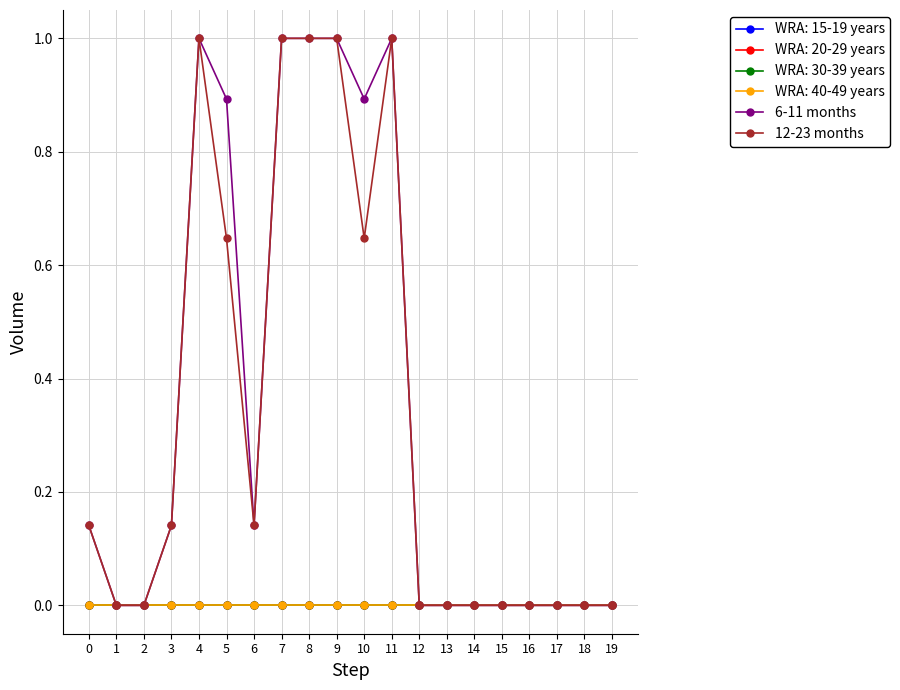

True or false: 12-23 months and 6-11 months intersect in this chart.

False